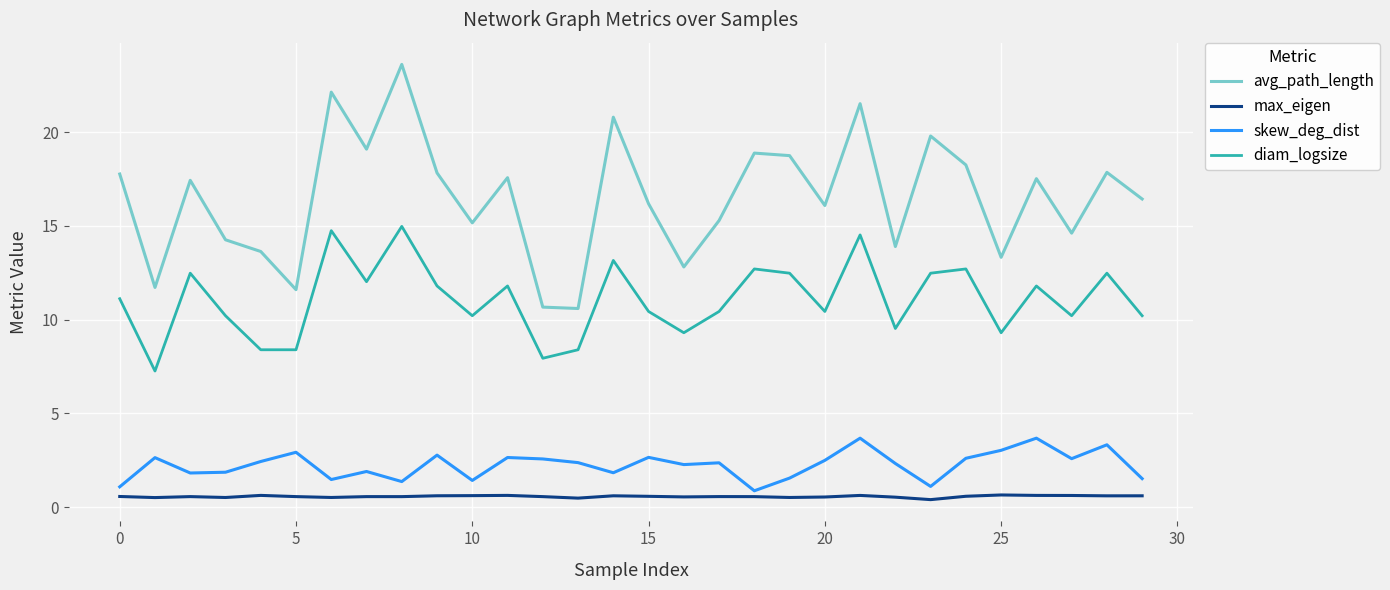

True or false: max_eigen and avg_path_length intersect in this chart.

False